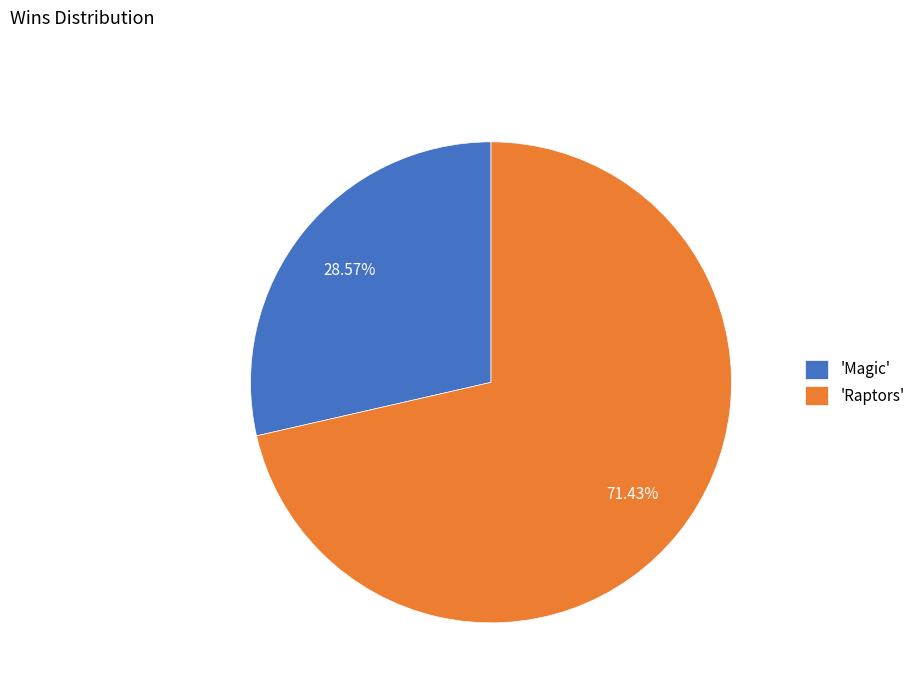

Rank the categories by value from highest to lowest.

'Raptors', 'Magic'